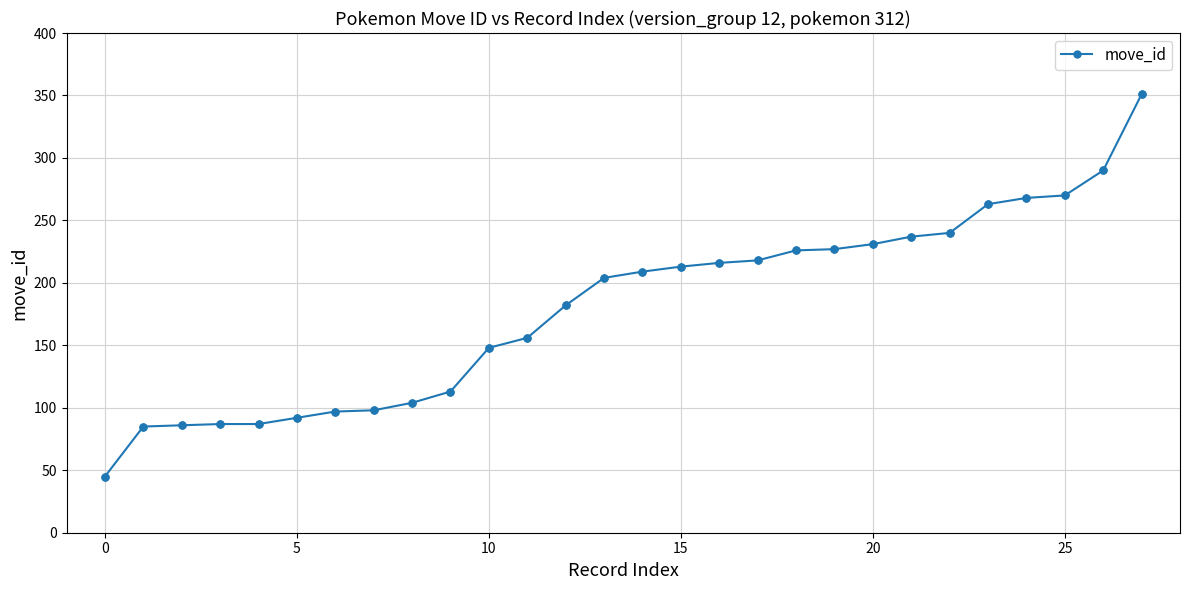

What is the difference between the second highest and minimum values?

245